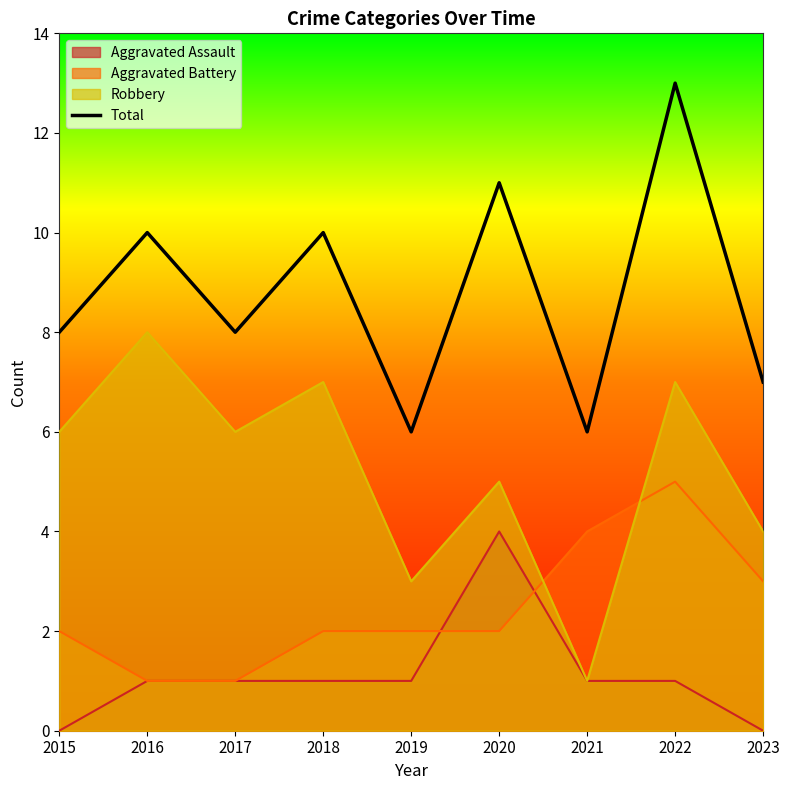

Rank the categories by value from lowest to highest.

2019, 2021, 2023, 2015, 2017, 2016, 2018, 2020, 2022